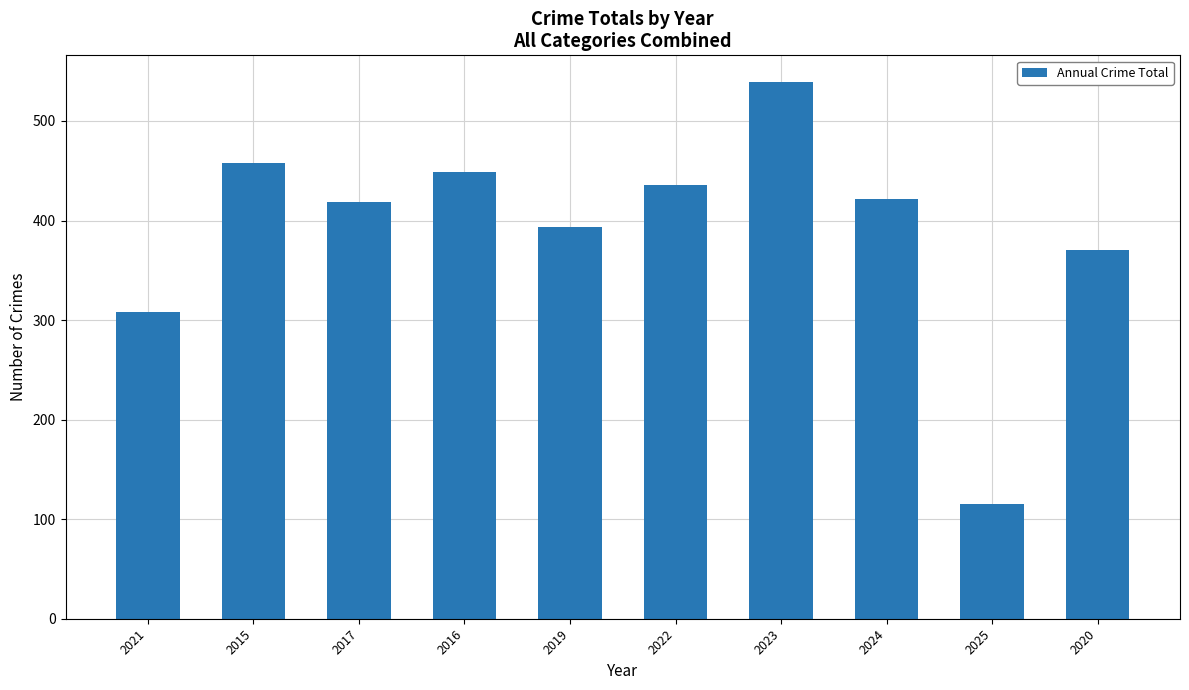

What is the smallest value displayed?

115